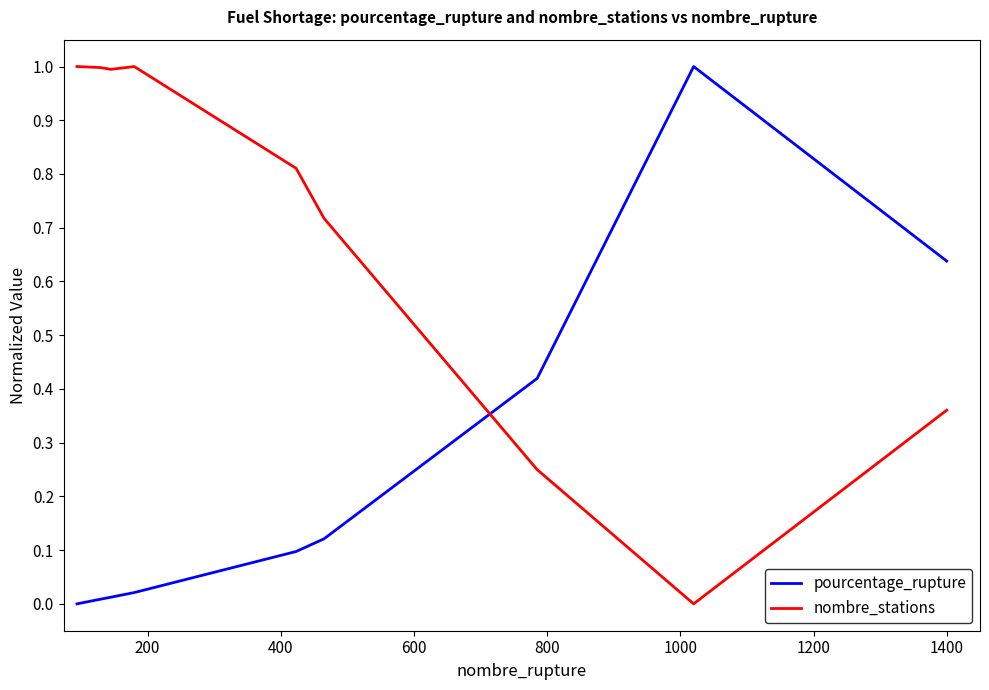

How many positive values does the nombre_stations series have?

8